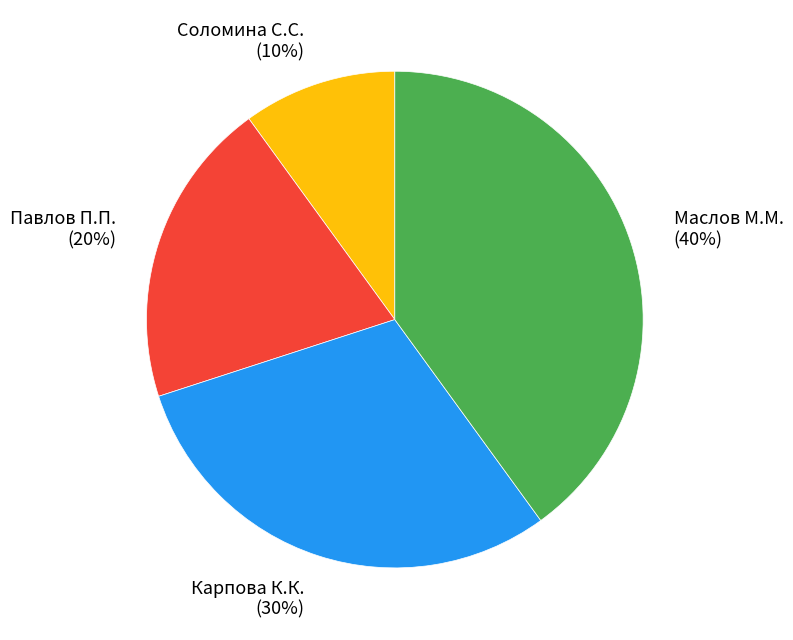

To the nearest percent, what percentage of the pie is Маслов М.М.?

40%